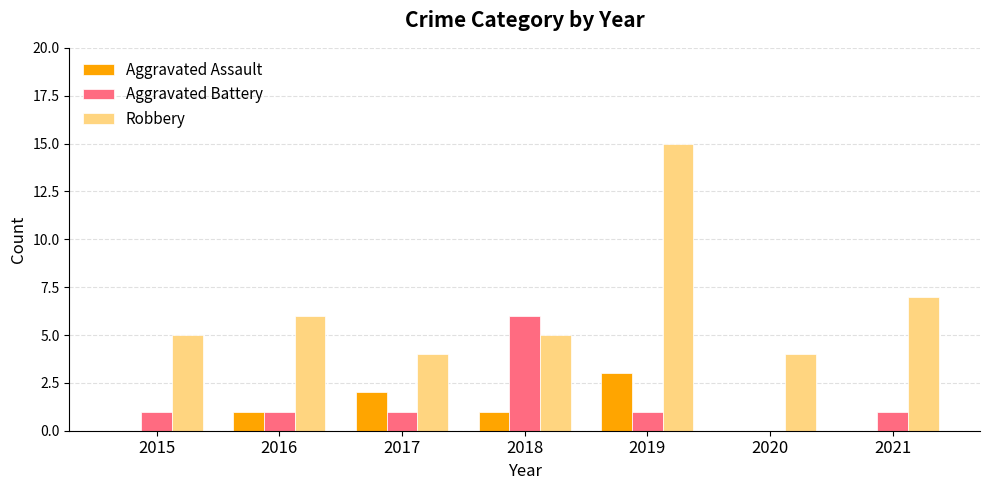

Which series changed the most between 2019 and 2020?

Robbery